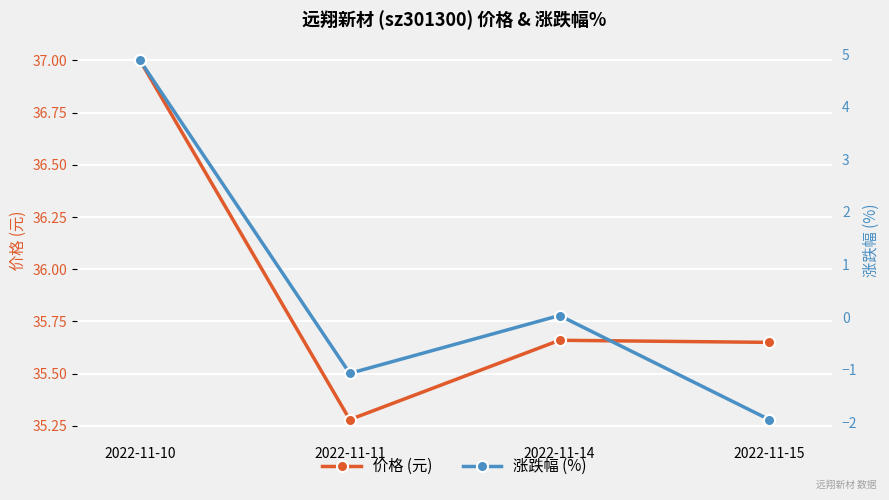

Reading right to left, transcribe all the data shown in this chart.

价格 (元): 2022-11-15=35.6	2022-11-14=35.7	2022-11-11=35.3	2022-11-10=37.0
涨跌幅 (%): 2022-11-15=-1.9	2022-11-14=0.0	2022-11-11=-1.1	2022-11-10=4.9